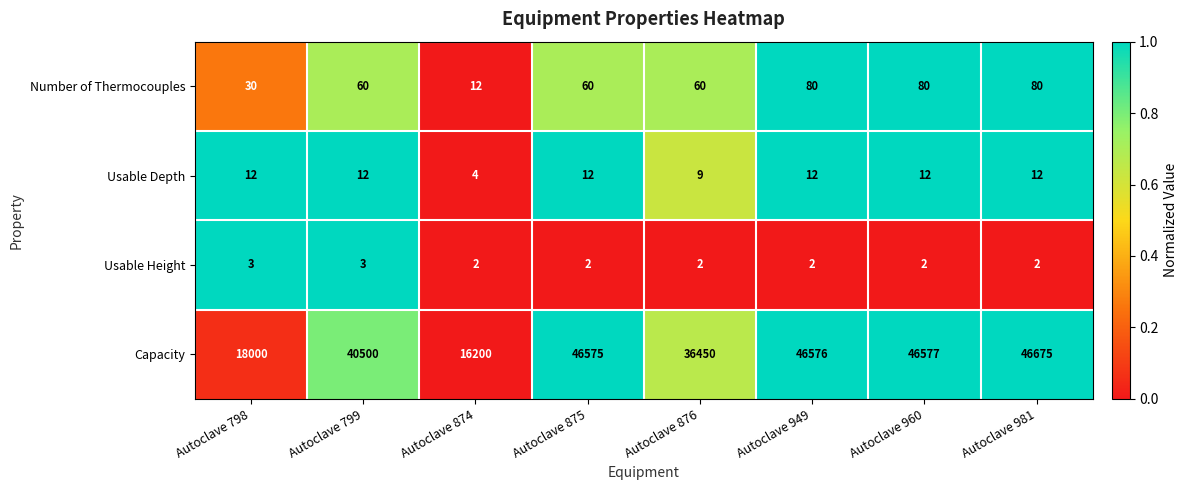

What is the maximum value shown in the chart?

46675